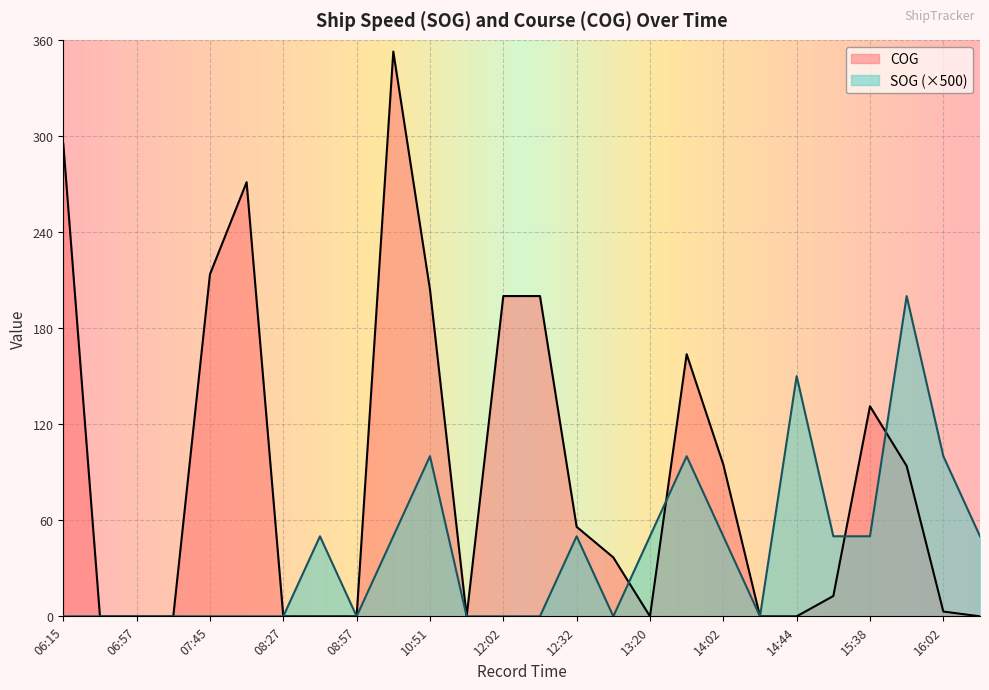

What is the difference between the maximum and minimum values in the COG series?

352.7